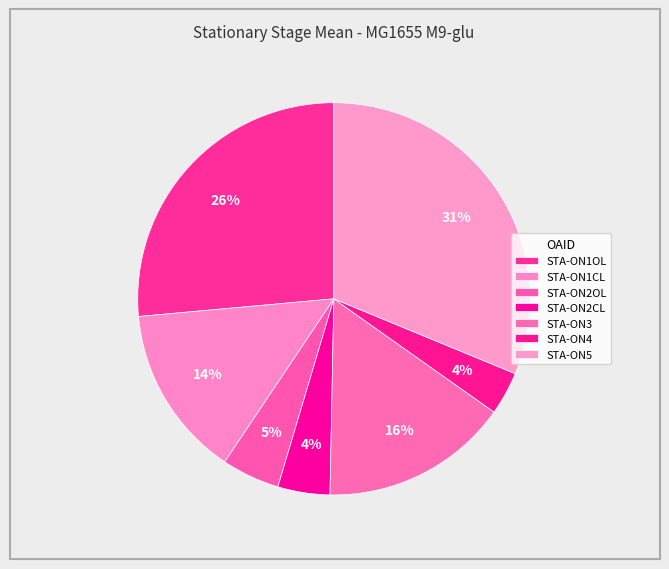

To the nearest percent, what percentage of the pie is STA-ON1OL?

26%